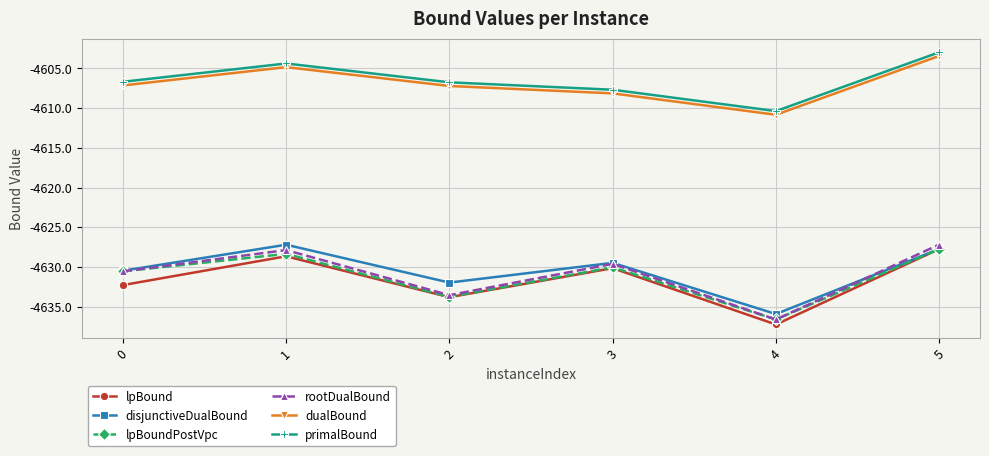

What is the value of the disjunctiveDualBound point at the 3rd from the left?

-4632.0